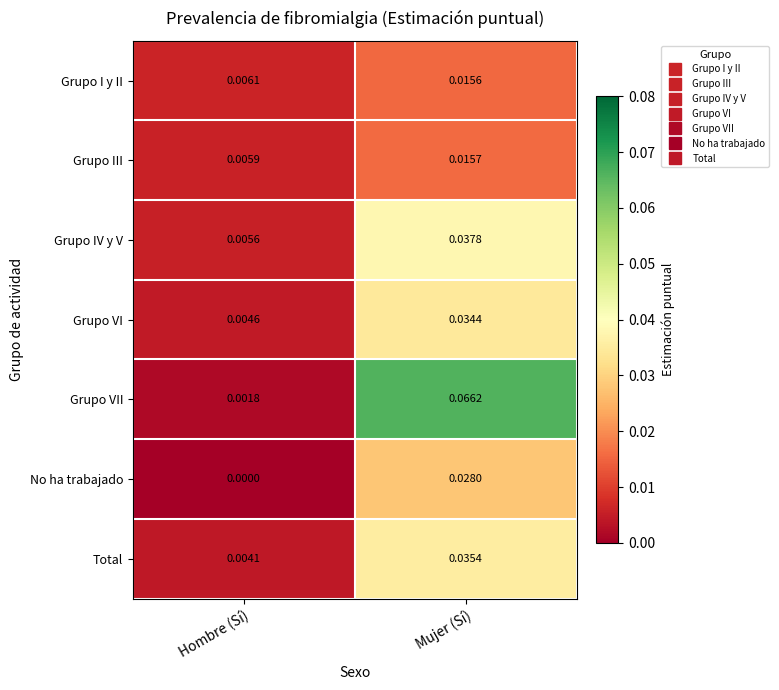

At which label is Total closest to 0?

Hombre (Sí)